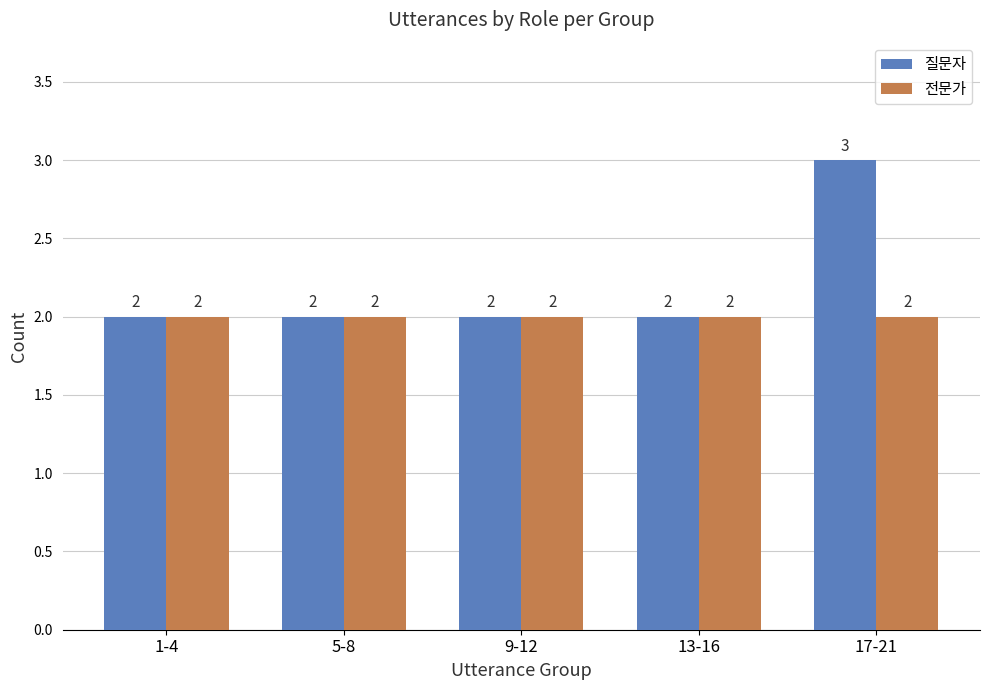

The value of 전문가 at 13-16 is 2. True or false?

True